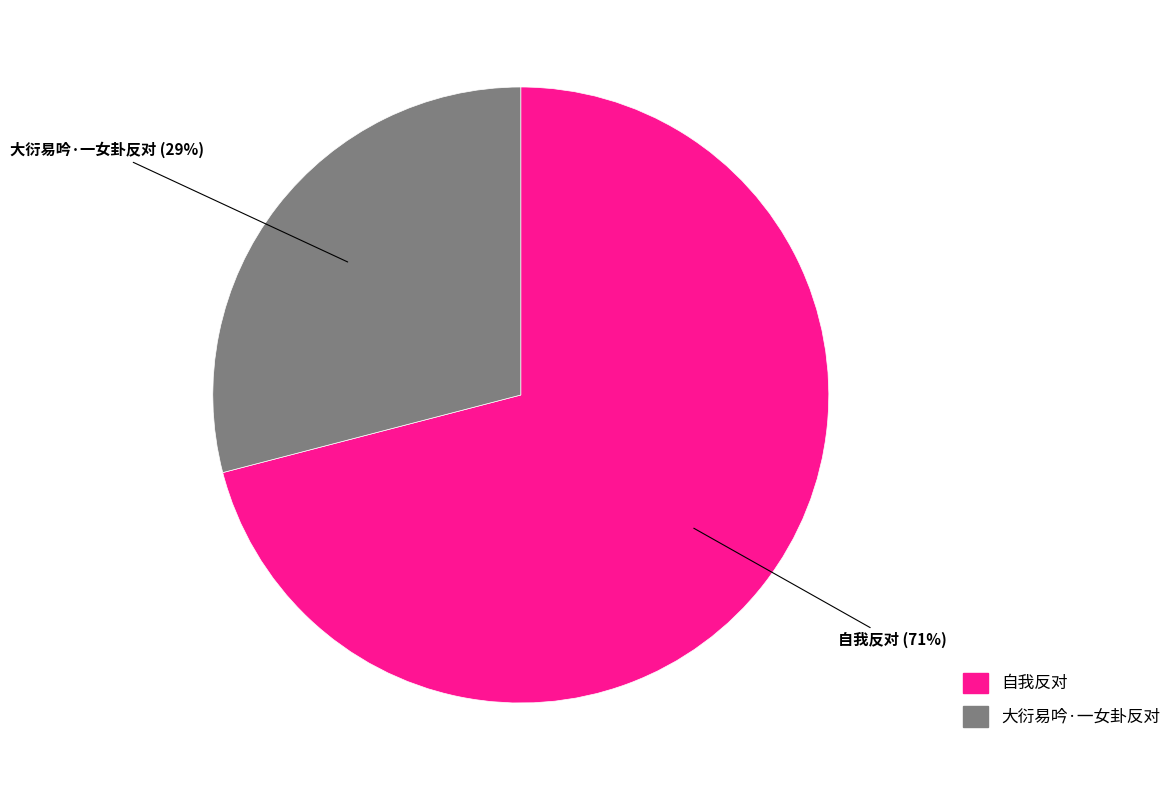

To the nearest percent, what is the difference between the largest and smallest slice percentages?

42%